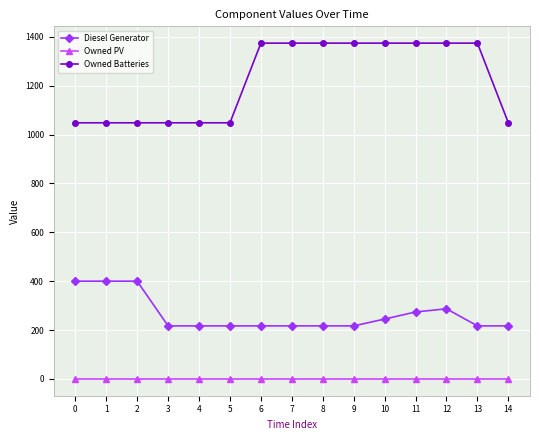

Is the value of Owned Batteries at 10 greater than the value of Owned PV at 4?

Yes